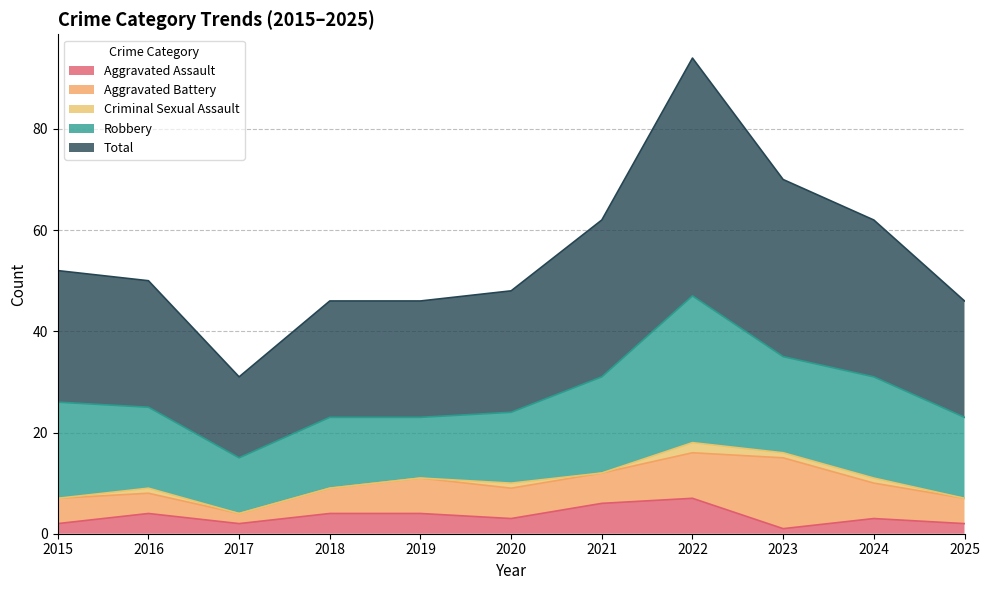

How many distinct data groups are displayed?

5